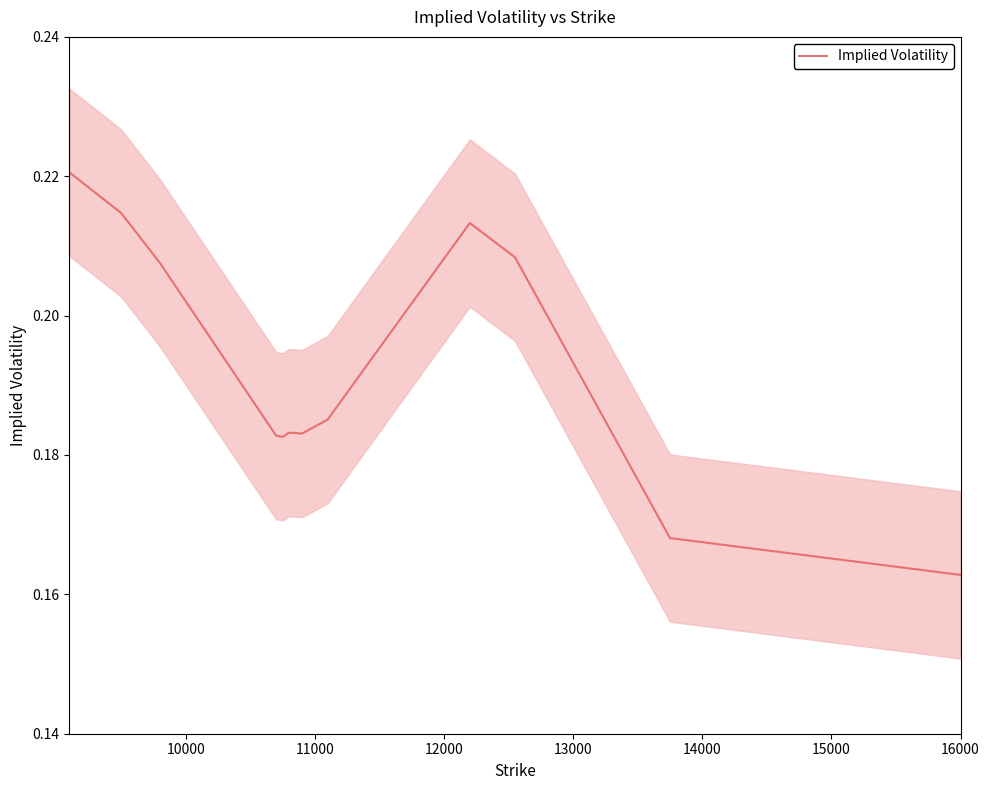

Is it true that the value at 11000 is 0.1?

False